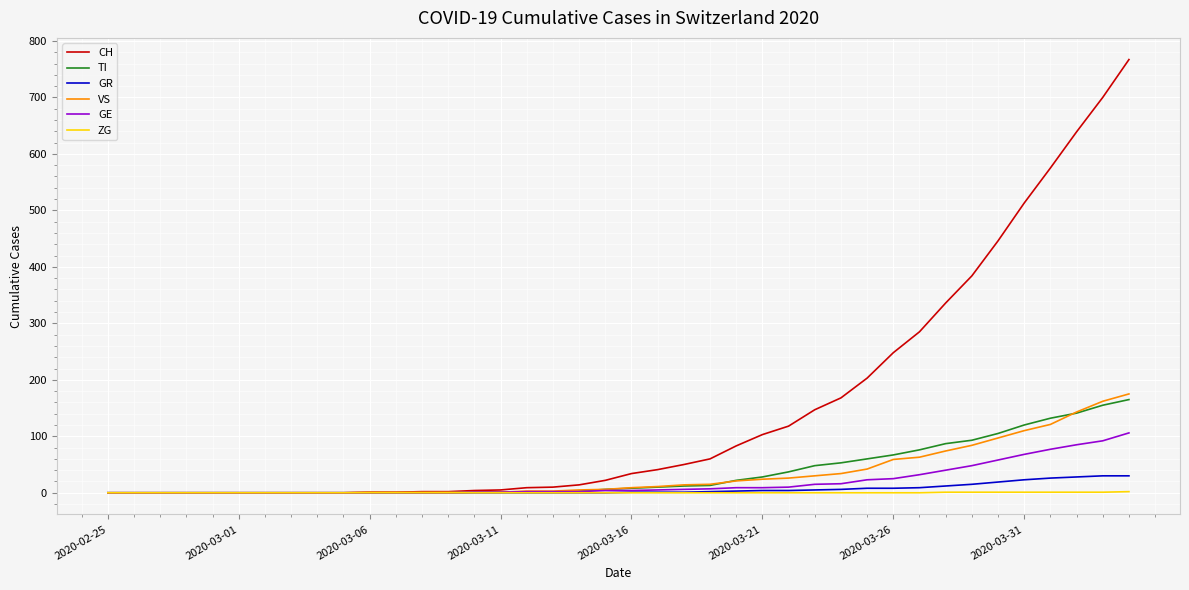

Which series has the largest range (max minus min)?

CH